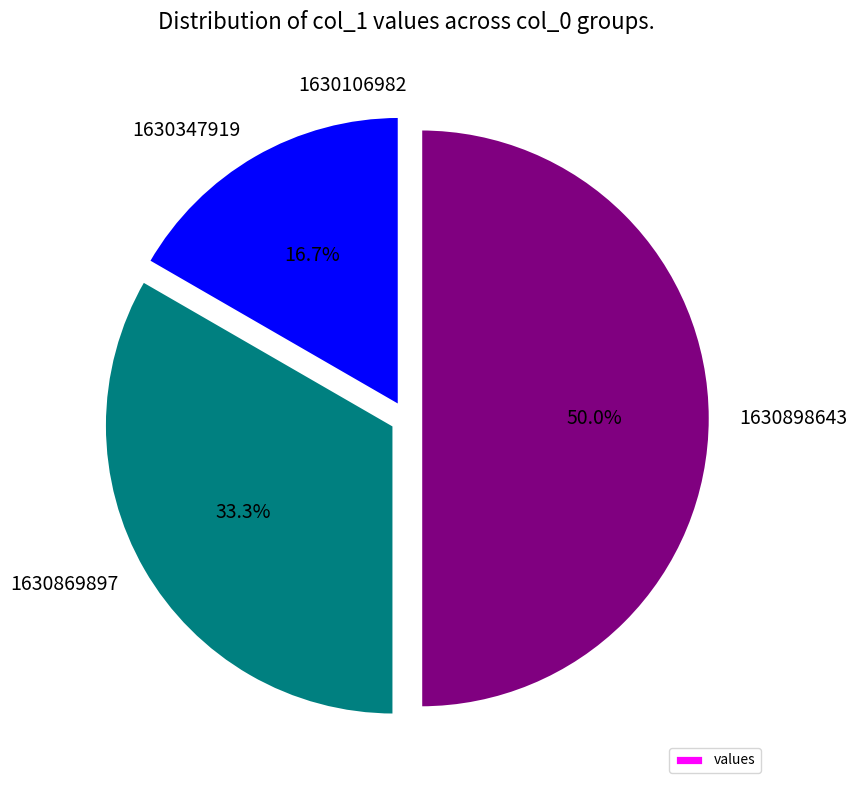

Is 1630347919 the majority of the pie?

No